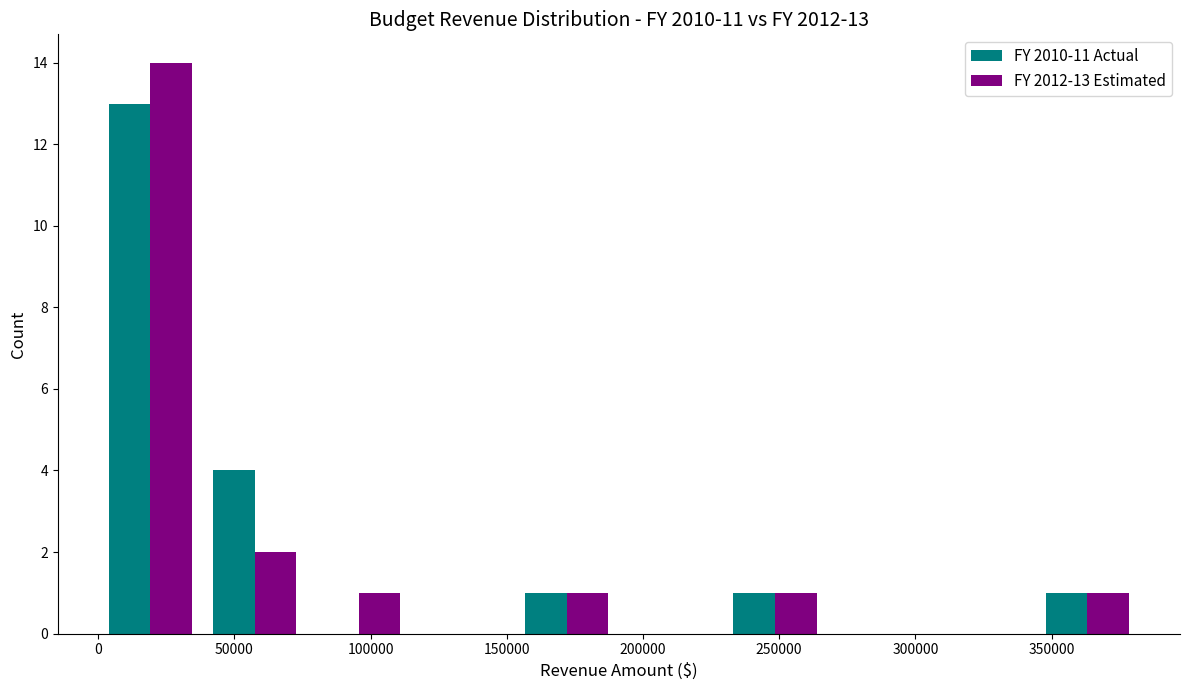

In the FY 2012-13 Estimated series, which range on the x-axis has the tallest bar?

0 to 40000